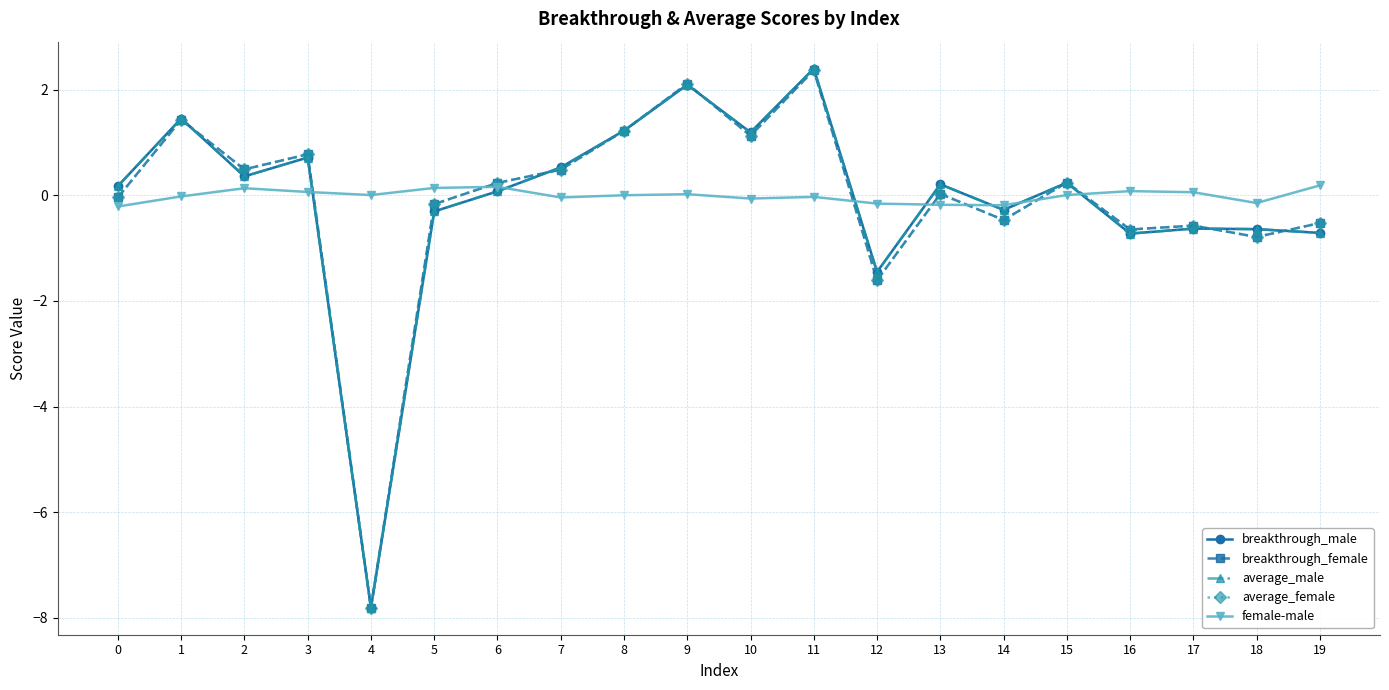

The breakthrough_female series shows 0.5 at 7. True or false?

True